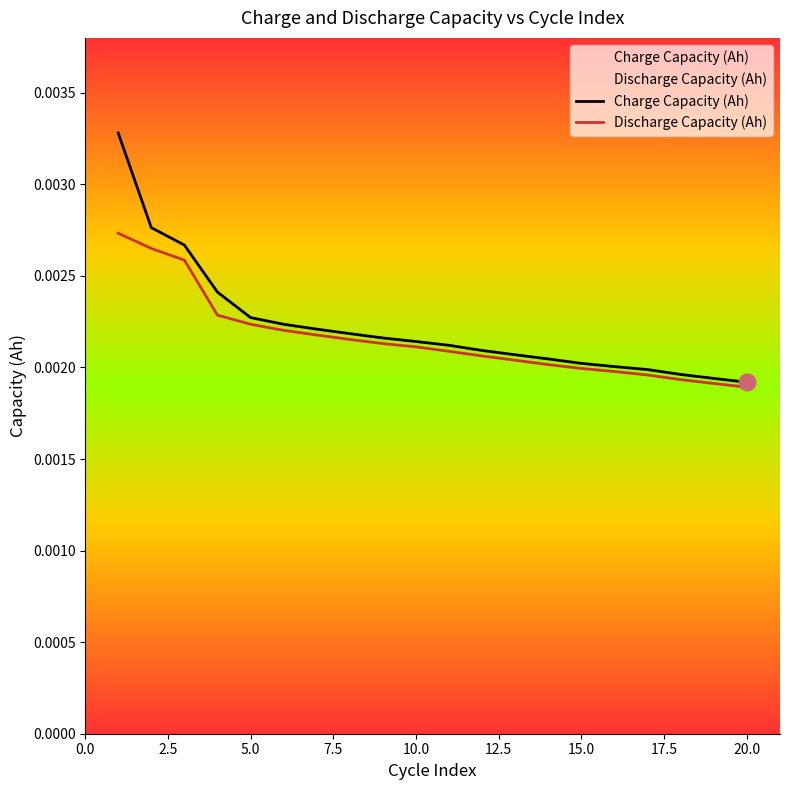

Which series has the largest range (max minus min)?

Charge Capacity (Ah)